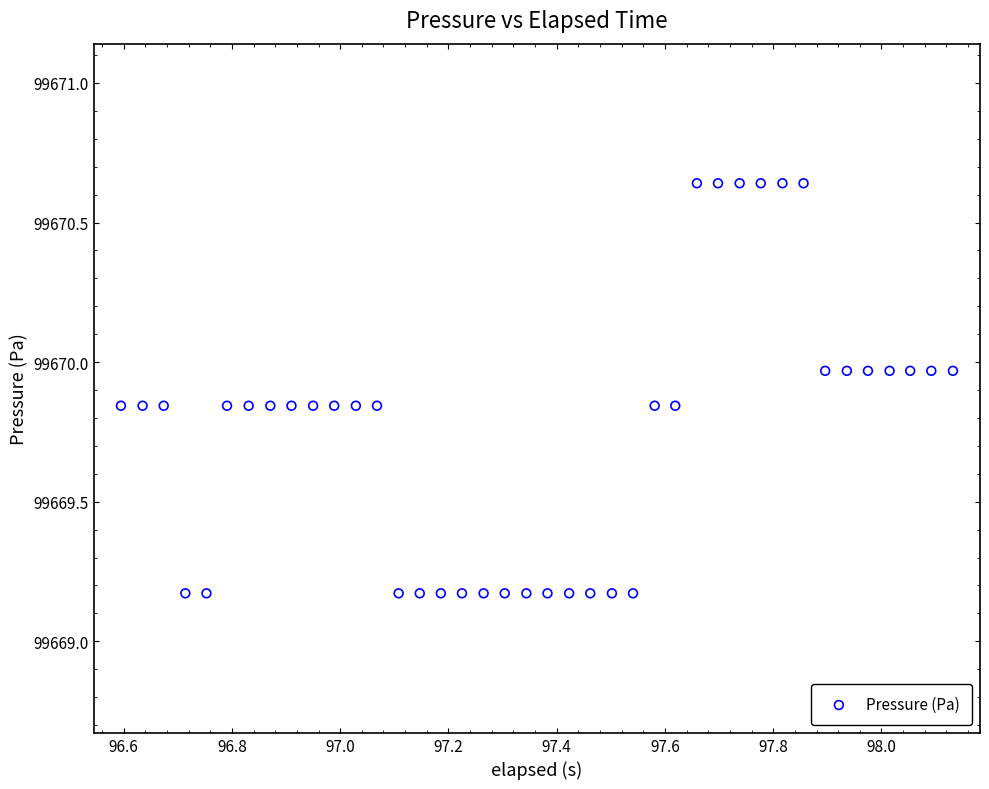

What is the range of X values (max minus min)?

1.5